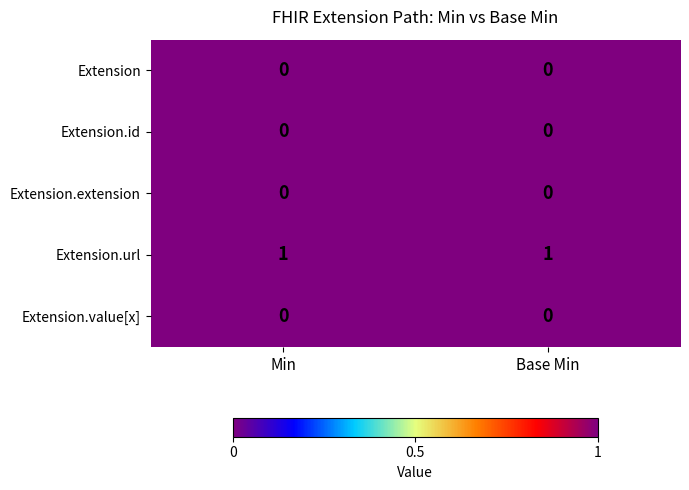

Is the value of Extension.url at Base Min greater than the value of Extension.value[x] at Min?

Yes